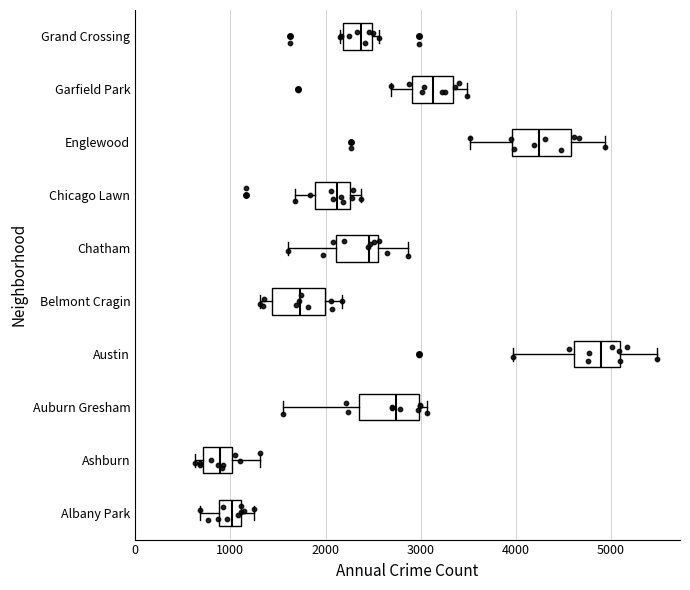

Which box's median line is the furthest to the left?

Ashburn